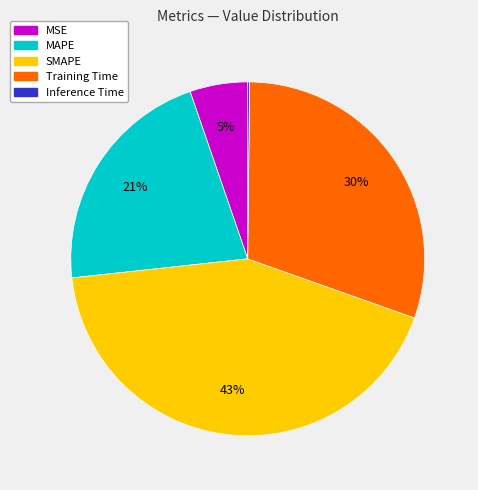

What percentage is the MAPE slice, to the nearest percent?

21%